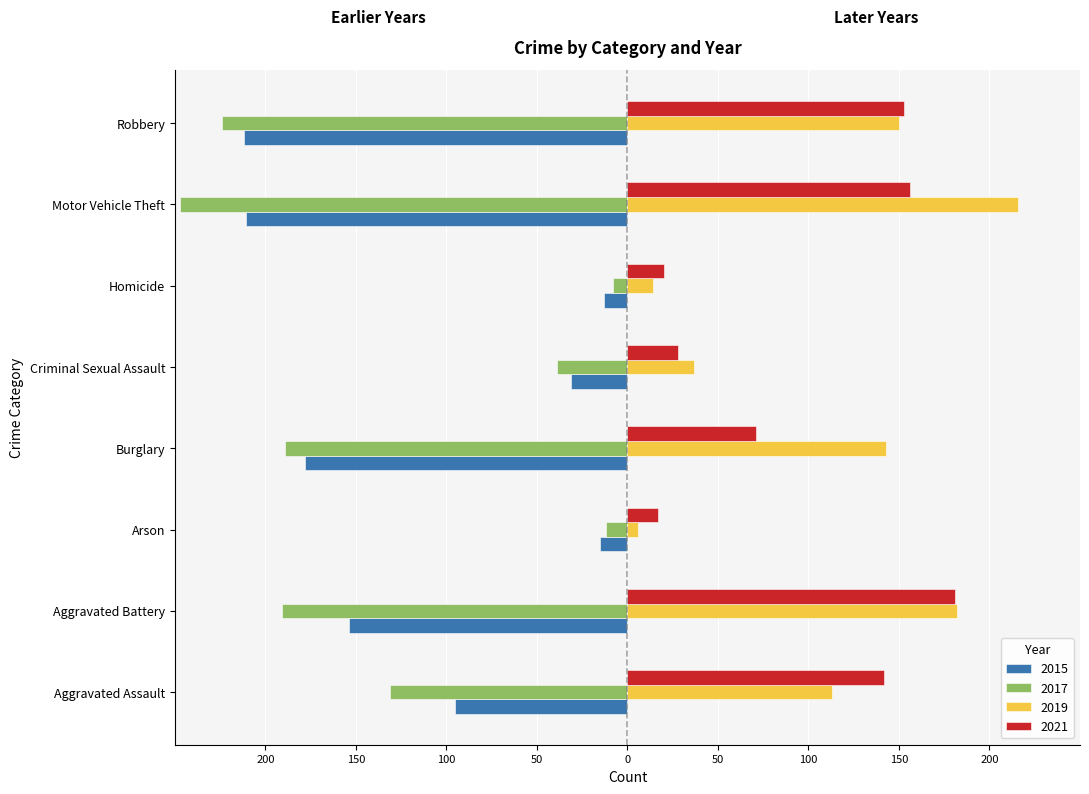

What is the approximate value of 2017 at Aggravated Assault, to the nearest 5?

-130